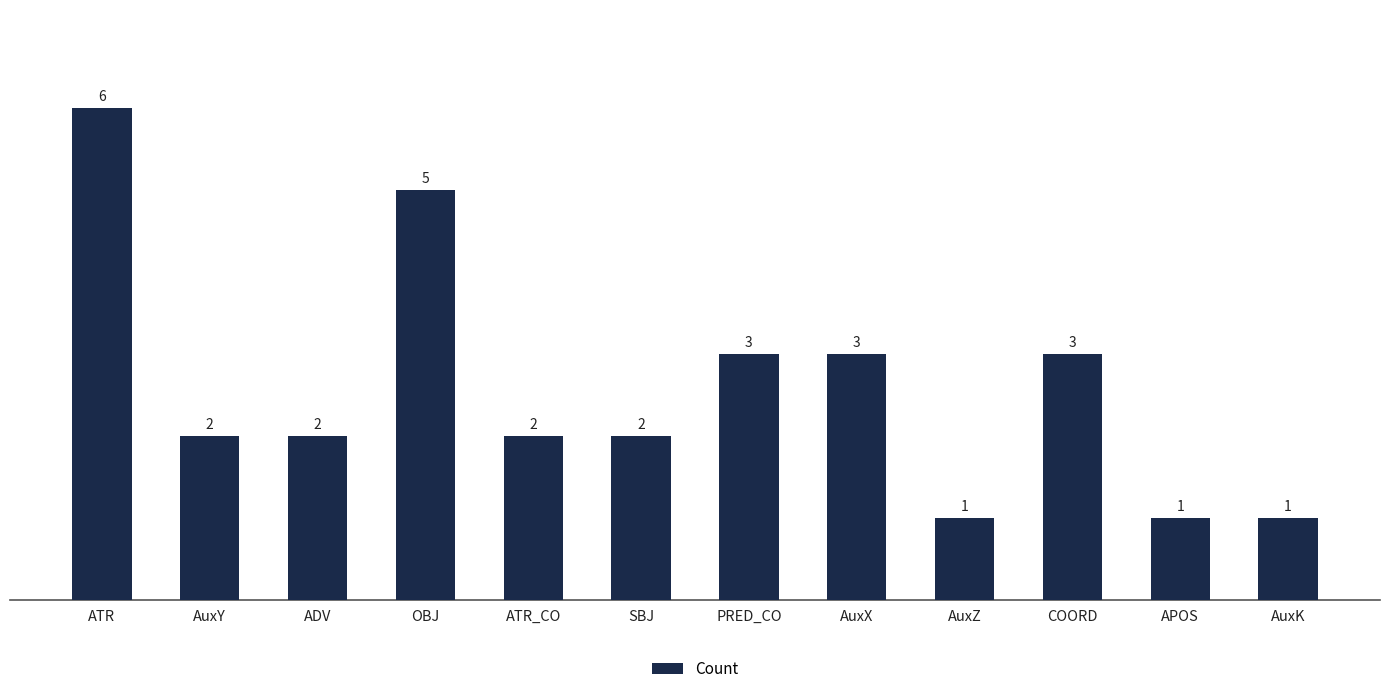

Which category has the highest value across all series?

ATR